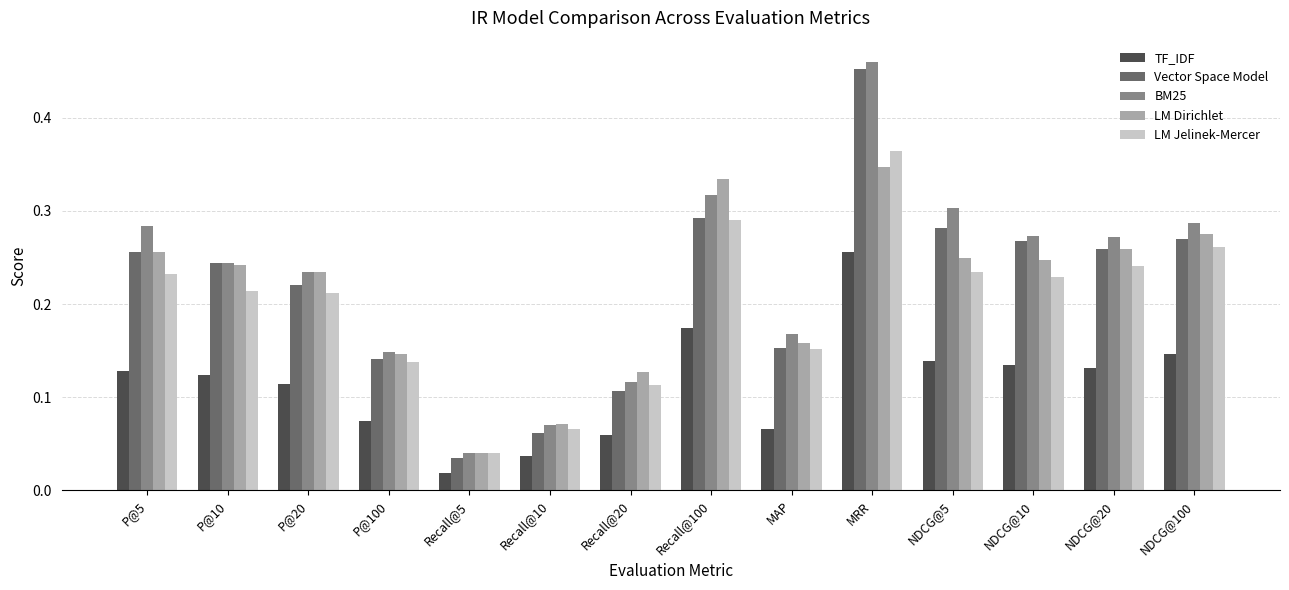

Which series changed the most between Recall@10 and NDCG@10?

Vector Space Model